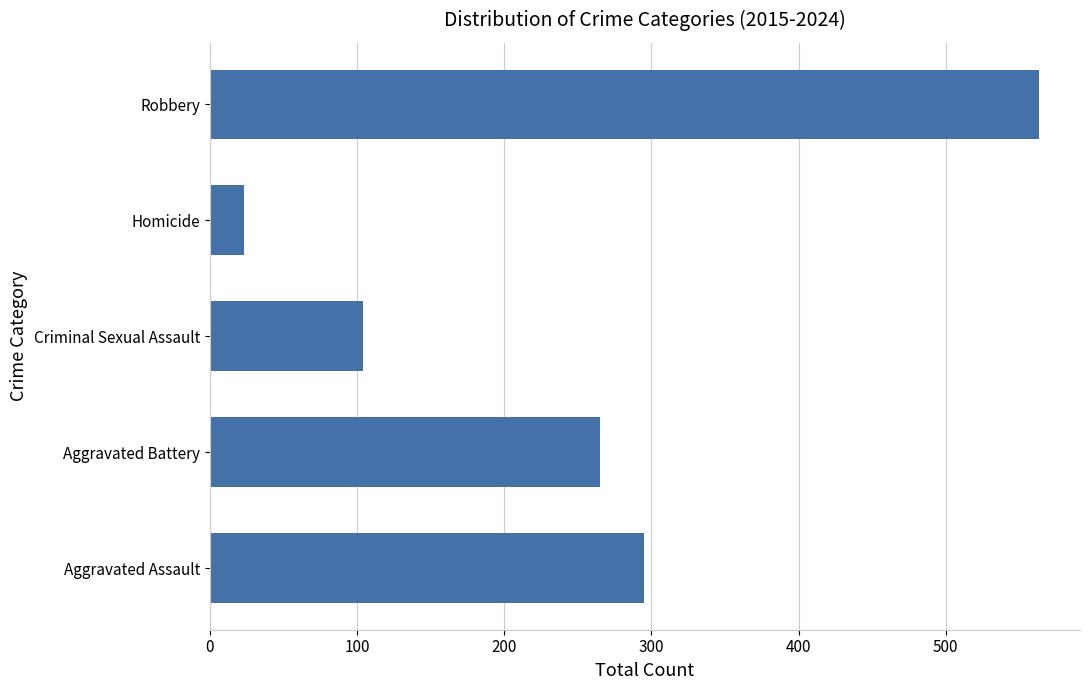

What is the greatest value displayed?

563